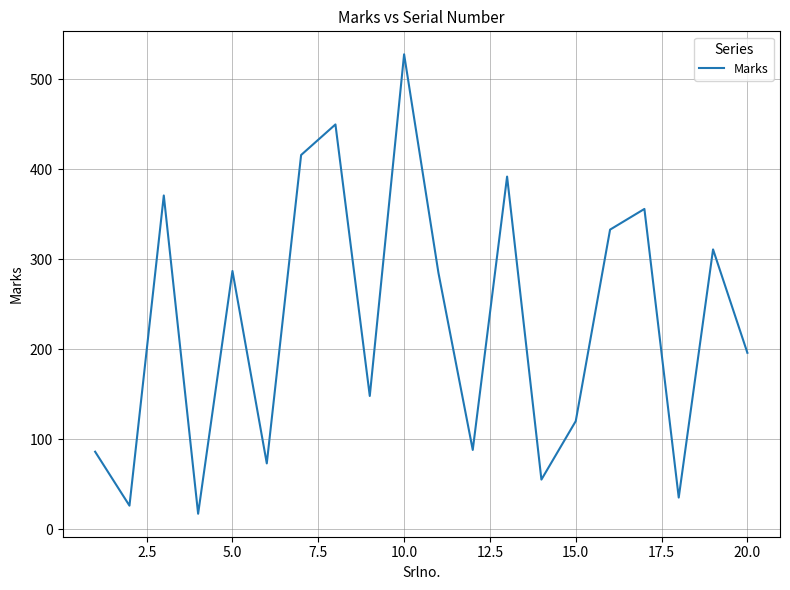

What is the greatest value displayed?

528